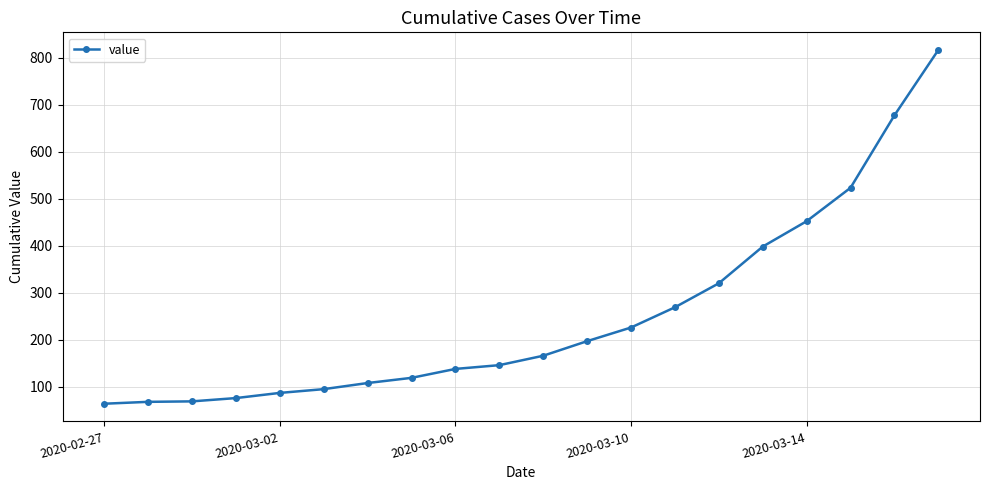

What is the minimum value shown in the chart?

64